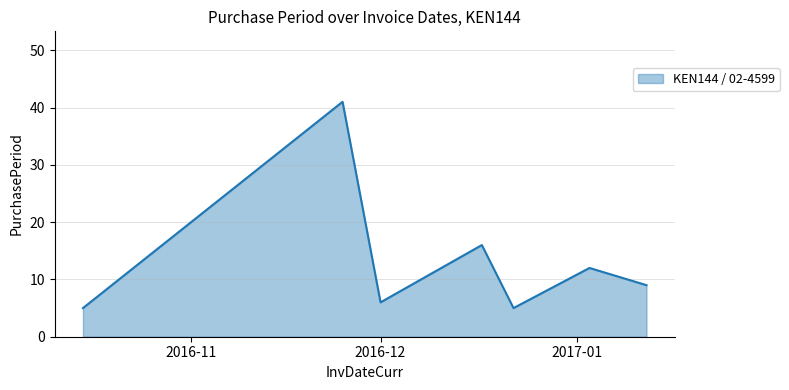

How many interior local peaks (higher than both neighbors) does the data have?

3